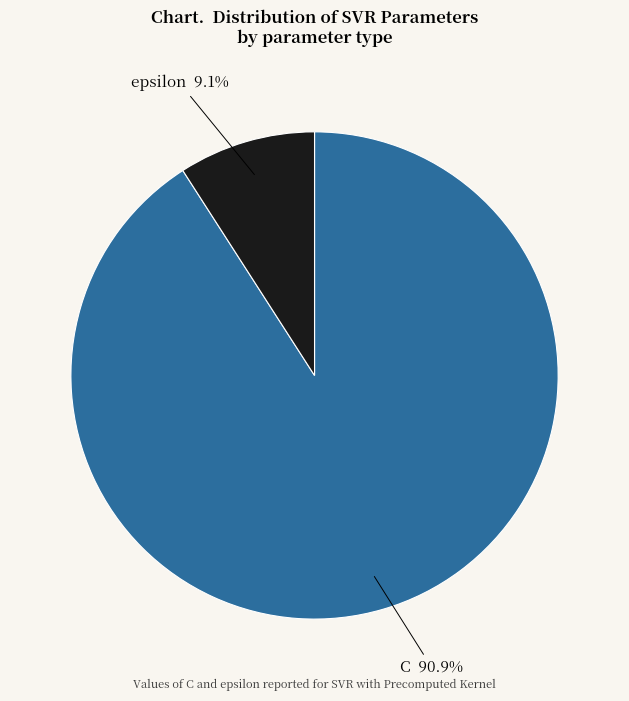

True or false: epsilon accounts for 9% of the total.

True